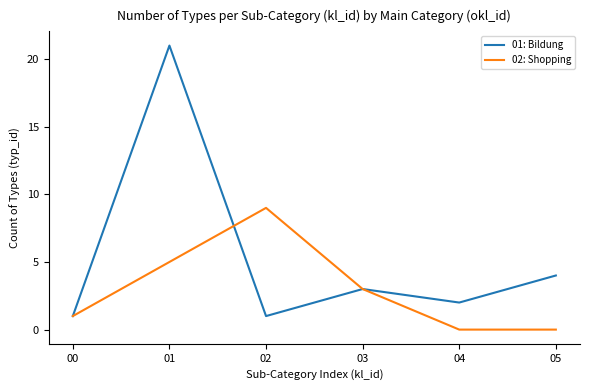

What is the sum of the 02: Shopping values at 01 and 00?

6